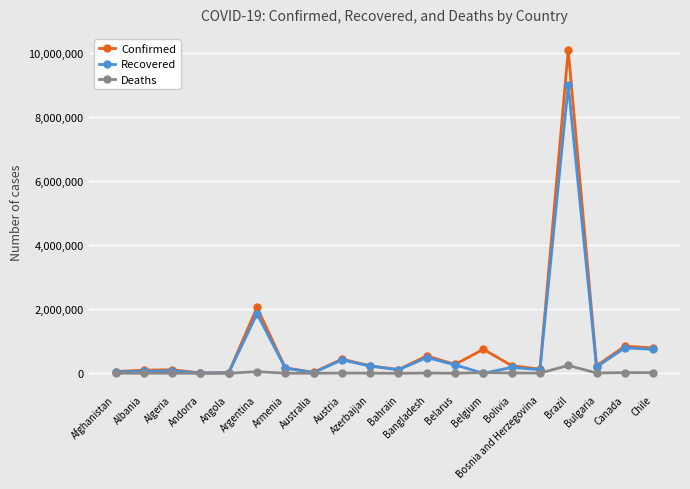

What is the difference between the highest and lowest values at Andorra?

10538